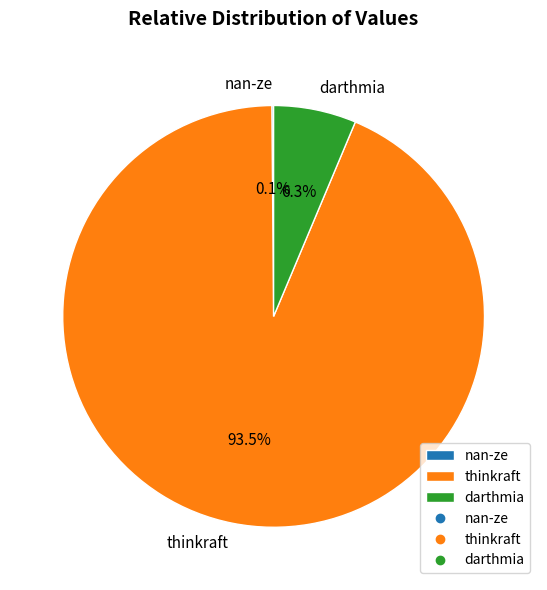

Which category has the biggest portion of the pie?

thinkraft